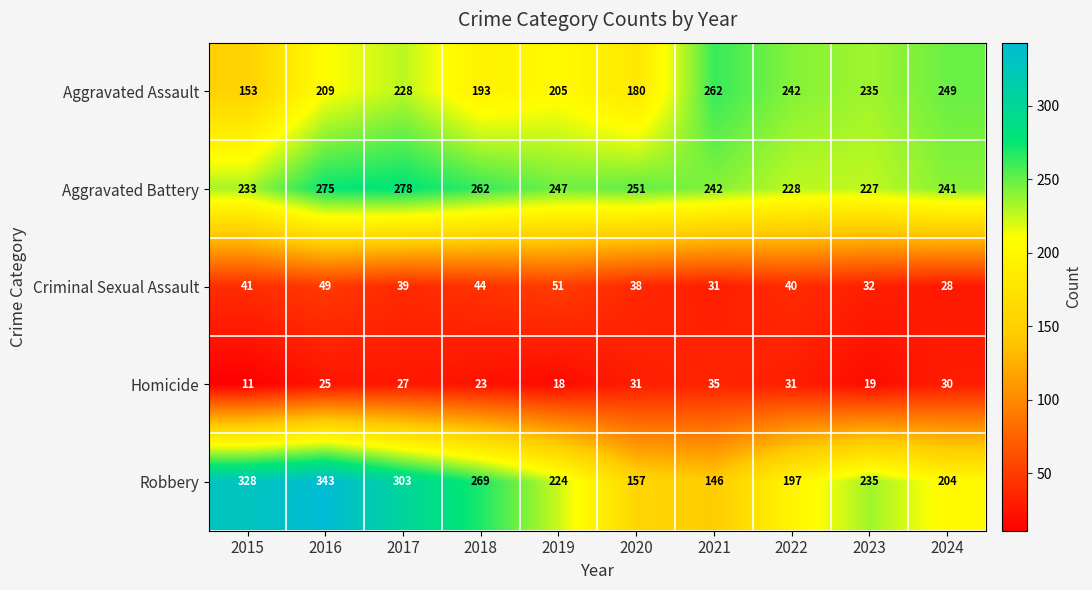

Where is Aggravated Battery nearest to the value 252?

2020